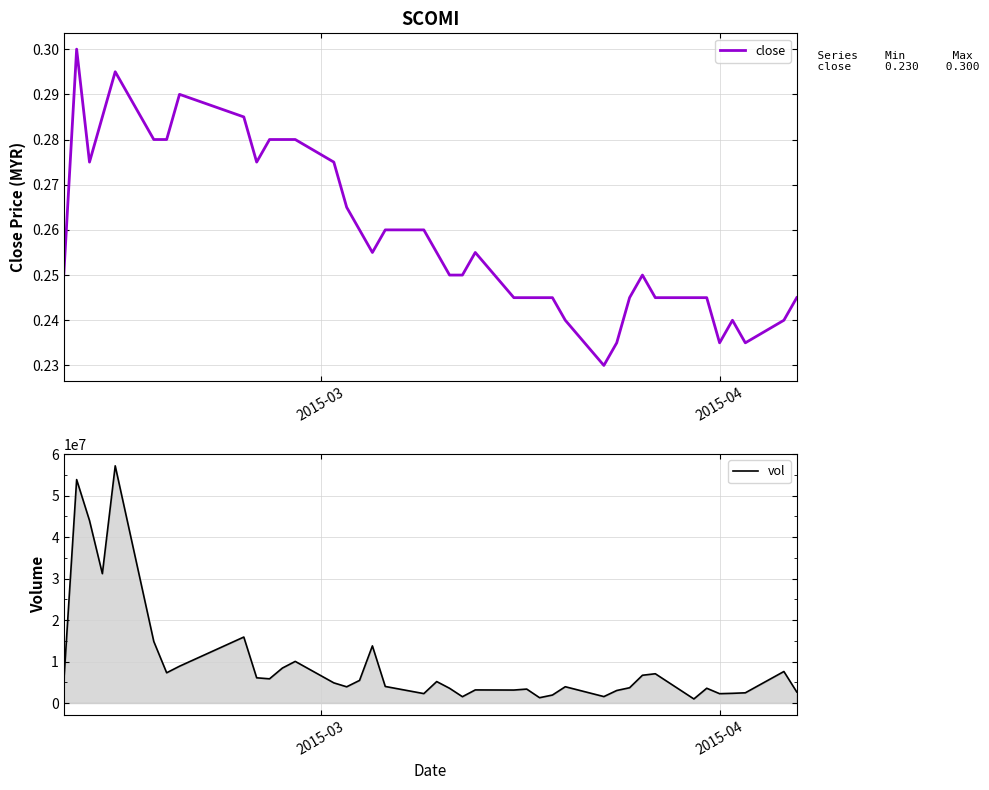

The vol series shows 4694127.4 at 22. True or false?

False